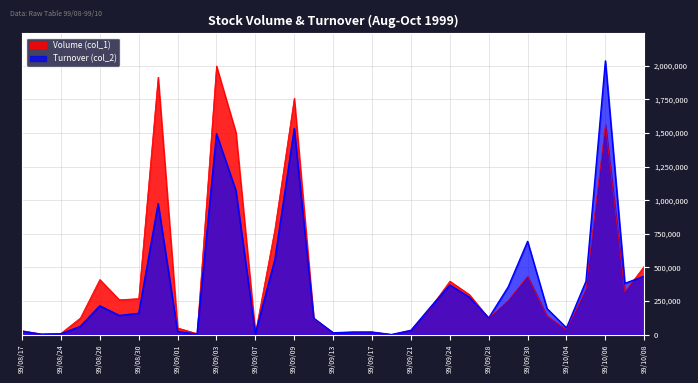

Reading right to left, what are all the values shown in this chart?

Volume (col_1): 510000	318000	1563000	340000	36000	139000	435000	255000	123000	299000	398000	198000	33000	1000	20000	20000	15000	116000	1759000	782000	10000	1504000	1999000	8000	50000	1916000	268000	260000	410000	124000	10000	5000	30000
Turnover (col_2): 435260	381580	2036840	396260	50210	193780	694000	354920	124360	279200	370120	204430	31920	960	19200	18600	13950	122920	1534130	558180	7300	1071950	1495260	4000	23500	975080	158360	143200	214800	62210	6100	3150	24800